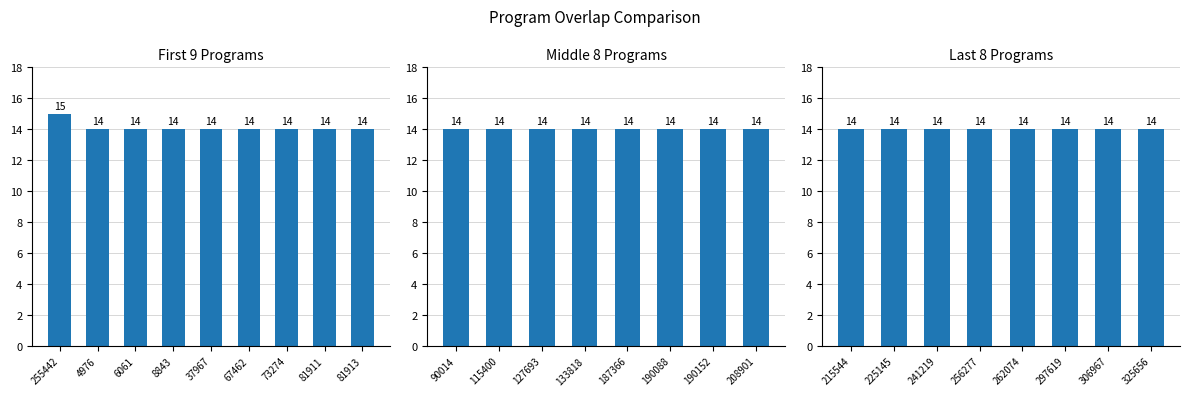

How many data points are above 14?

1